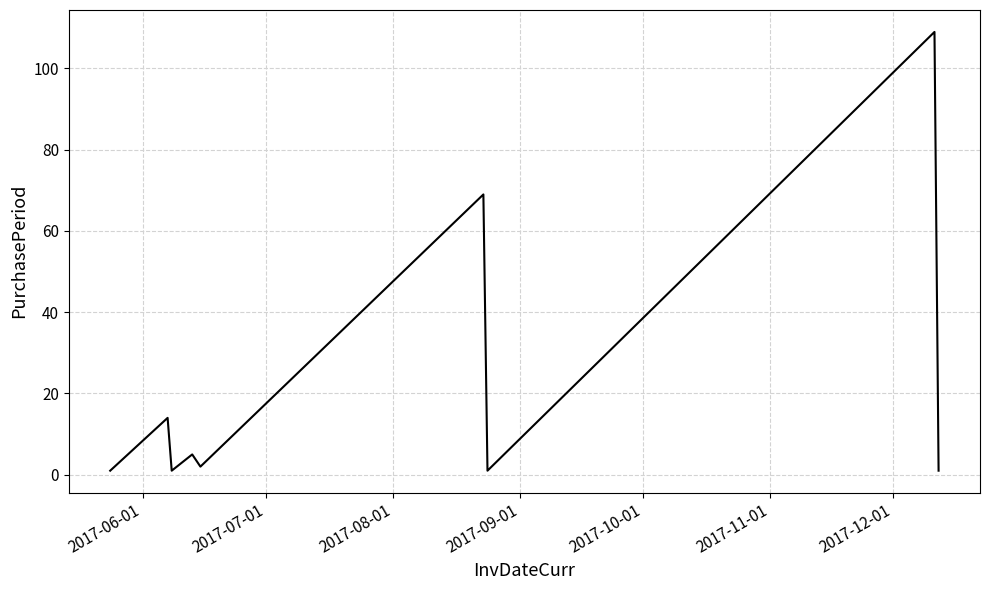

What is the greatest value displayed?

109